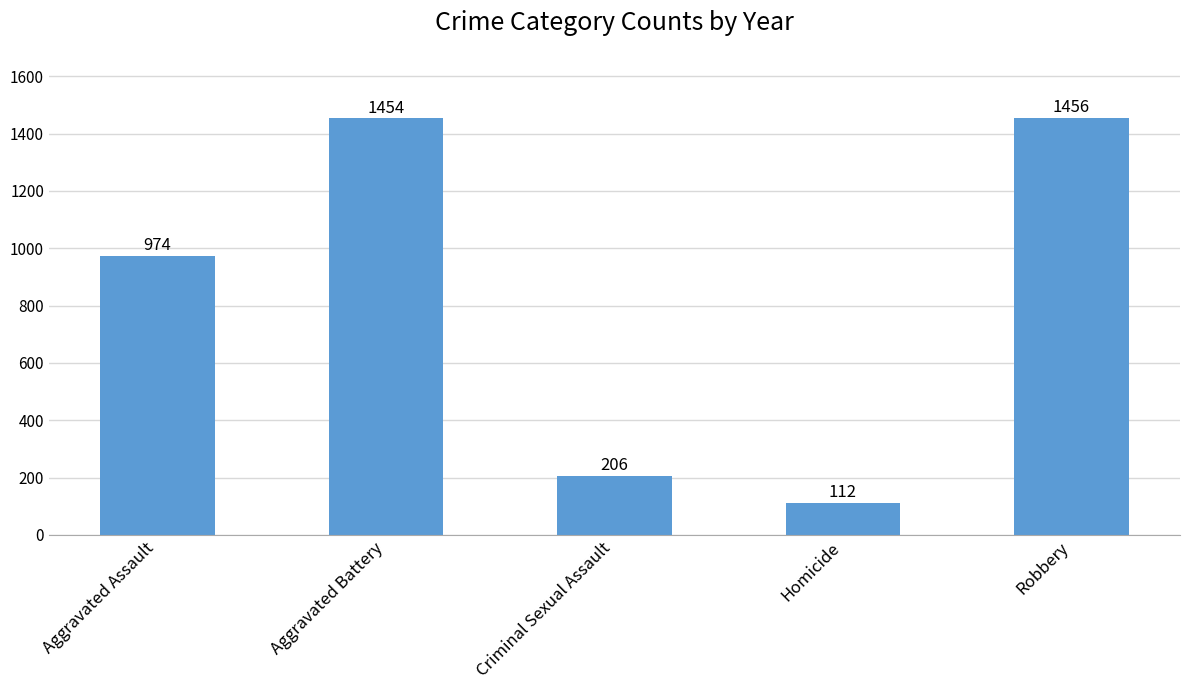

What is the sum of all values?

4202